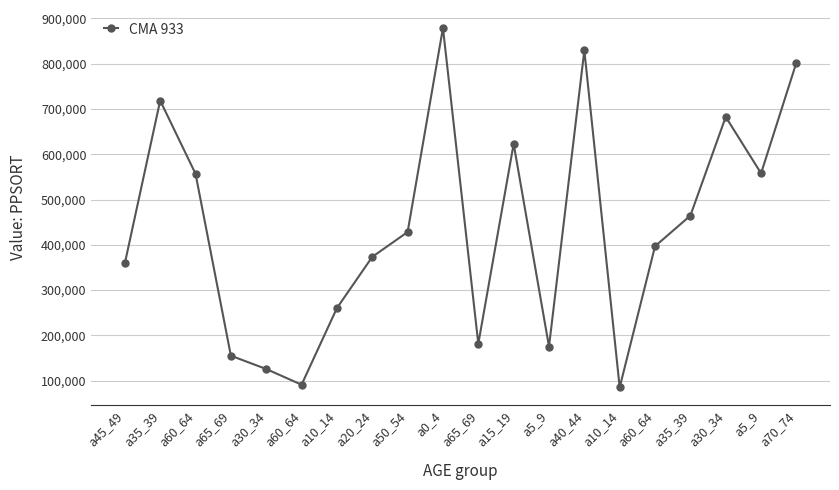

What is the approximate value at a65_69, to the nearest 100?

155000